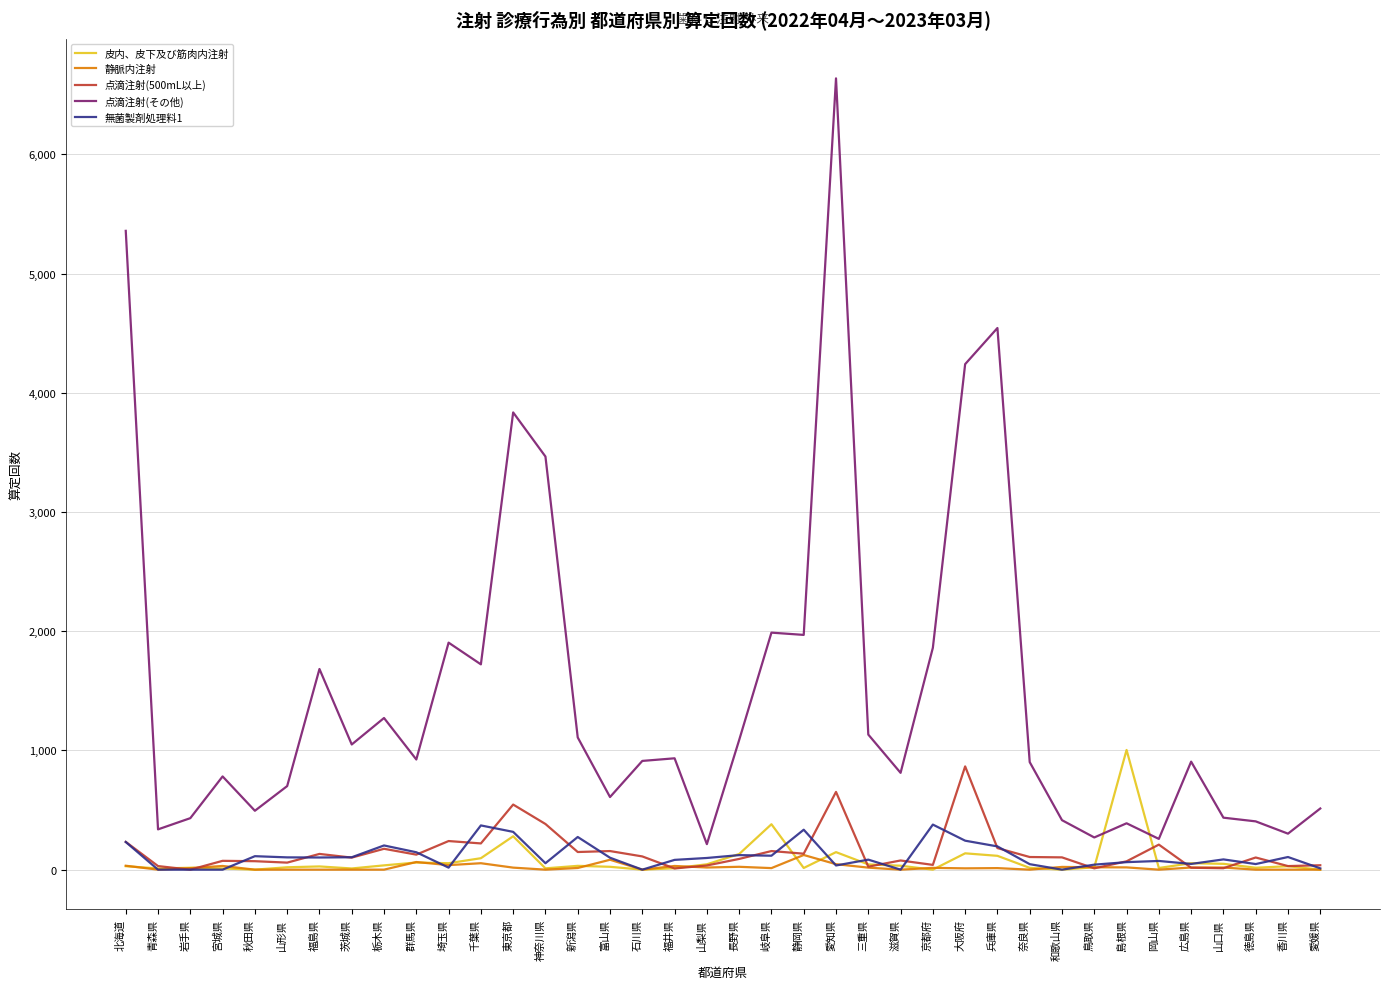

True or false: 皮内、皮下及び筋肉内注射 and 点滴注射(その他) intersect in this chart.

True